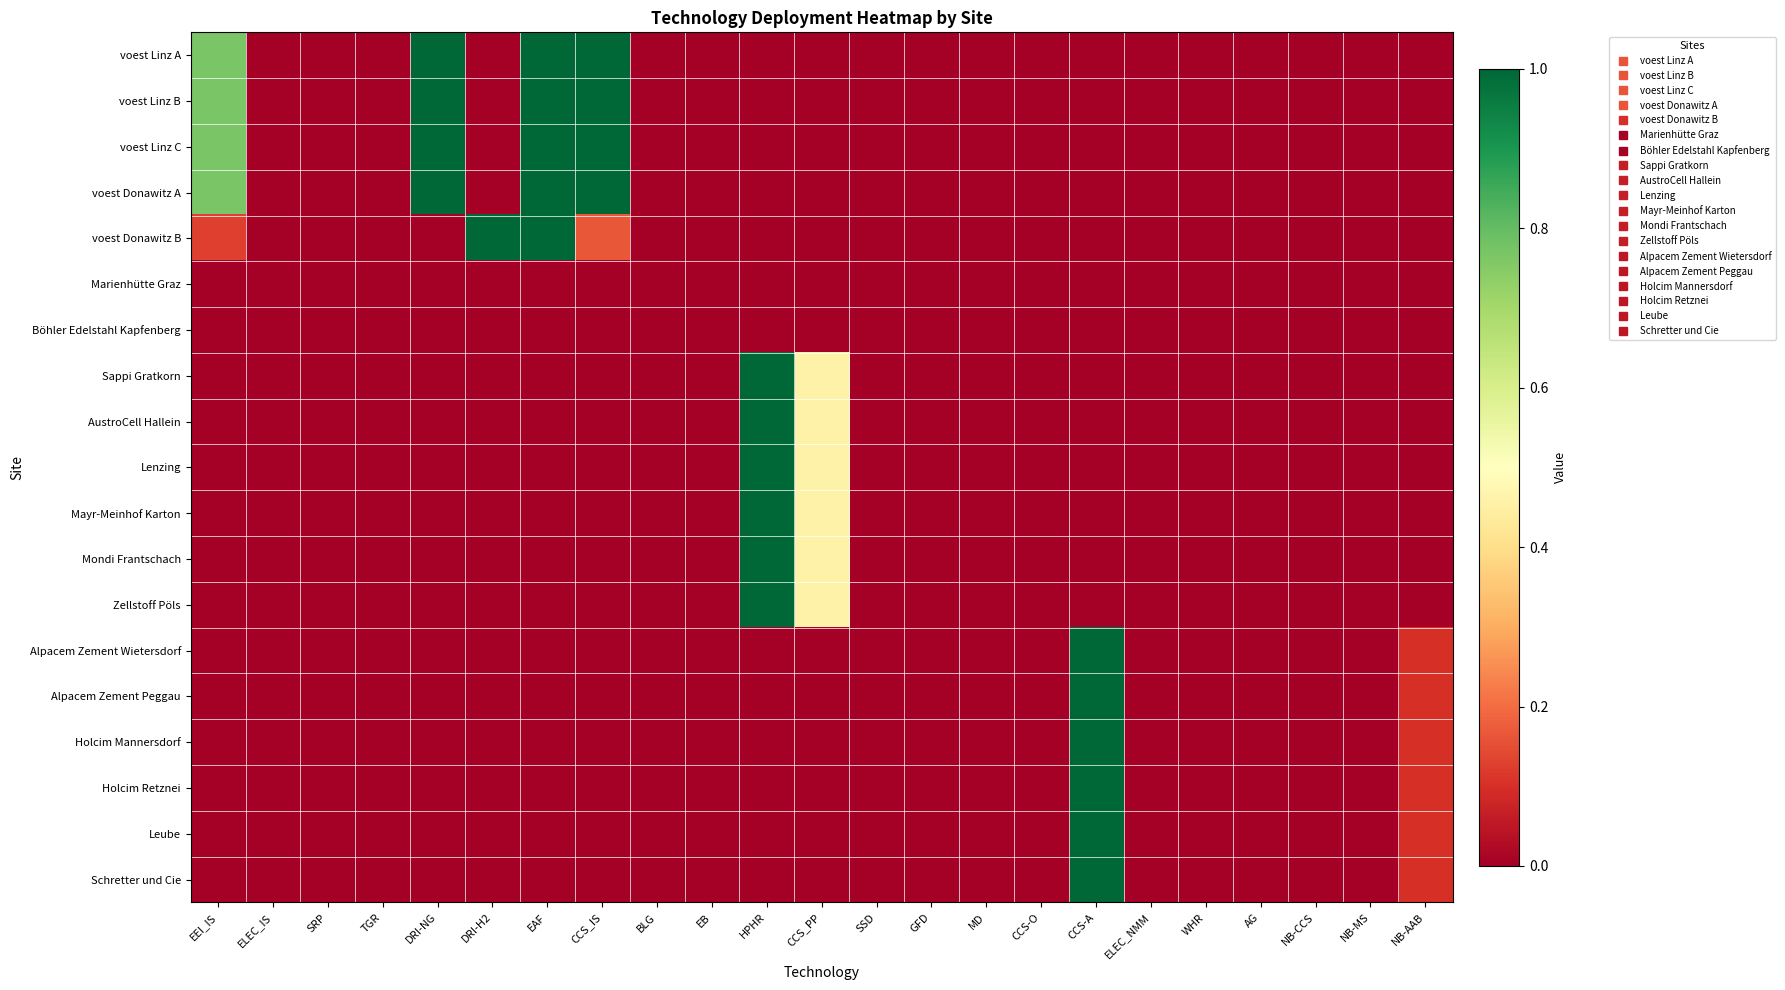

Reading right to left, list all the values displayed in this chart.

voest Linz A: NB-AAB=0.0	NB-MS=0.0	NB-CCS=0.0	AG=0.0	WHR=0.0	ELEC_NMM=0.0	CCS-A=0.0	CCS-O=0.0	MD=0.0	GFD=0.0	SSD=0.0	CCS_PP=0.0	HPHR=0.0	EB=0.0	BLG=0.0	CCS_IS=1.0	EAF=1.0	DRI-H2=0.0	DRI-NG=1.0	TGR=0.0	SRP=0.0	ELEC_IS=0.0	EEI_IS=0.8
voest Linz B: NB-AAB=0.0	NB-MS=0.0	NB-CCS=0.0	AG=0.0	WHR=0.0	ELEC_NMM=0.0	CCS-A=0.0	CCS-O=0.0	MD=0.0	GFD=0.0	SSD=0.0	CCS_PP=0.0	HPHR=0.0	EB=0.0	BLG=0.0	CCS_IS=1.0	EAF=1.0	DRI-H2=0.0	DRI-NG=1.0	TGR=0.0	SRP=0.0	ELEC_IS=0.0	EEI_IS=0.8
voest Linz C: NB-AAB=0.0	NB-MS=0.0	NB-CCS=0.0	AG=0.0	WHR=0.0	ELEC_NMM=0.0	CCS-A=0.0	CCS-O=0.0	MD=0.0	GFD=0.0	SSD=0.0	CCS_PP=0.0	HPHR=0.0	EB=0.0	BLG=0.0	CCS_IS=1.0	EAF=1.0	DRI-H2=0.0	DRI-NG=1.0	TGR=0.0	SRP=0.0	ELEC_IS=0.0	EEI_IS=0.8
voest Donawitz A: NB-AAB=0.0	NB-MS=0.0	NB-CCS=0.0	AG=0.0	WHR=0.0	ELEC_NMM=0.0	CCS-A=0.0	CCS-O=0.0	MD=0.0	GFD=0.0	SSD=0.0	CCS_PP=0.0	HPHR=0.0	EB=0.0	BLG=0.0	CCS_IS=1.0	EAF=1.0	DRI-H2=0.0	DRI-NG=1.0	TGR=0.0	SRP=0.0	ELEC_IS=0.0	EEI_IS=0.8
voest Donawitz B: NB-AAB=0.0	NB-MS=0.0	NB-CCS=0.0	AG=0.0	WHR=0.0	ELEC_NMM=0.0	CCS-A=0.0	CCS-O=0.0	MD=0.0	GFD=0.0	SSD=0.0	CCS_PP=0.0	HPHR=0.0	EB=0.0	BLG=0.0	CCS_IS=0.2	EAF=1.0	DRI-H2=1.0	DRI-NG=0.0	TGR=0.0	SRP=0.0	ELEC_IS=0.0	EEI_IS=0.1
Marienhütte Graz: NB-AAB=0.0	NB-MS=0.0	NB-CCS=0.0	AG=0.0	WHR=0.0	ELEC_NMM=0.0	CCS-A=0.0	CCS-O=0.0	MD=0.0	GFD=0.0	SSD=0.0	CCS_PP=0.0	HPHR=0.0	EB=0.0	BLG=0.0	CCS_IS=0.0	EAF=0.0	DRI-H2=0.0	DRI-NG=0.0	TGR=0.0	SRP=0.0	ELEC_IS=0.0	EEI_IS=0.0
Böhler Edelstahl Kapfenberg: NB-AAB=0.0	NB-MS=0.0	NB-CCS=0.0	AG=0.0	WHR=0.0	ELEC_NMM=0.0	CCS-A=0.0	CCS-O=0.0	MD=0.0	GFD=0.0	SSD=0.0	CCS_PP=0.0	HPHR=0.0	EB=0.0	BLG=0.0	CCS_IS=0.0	EAF=0.0	DRI-H2=0.0	DRI-NG=0.0	TGR=0.0	SRP=0.0	ELEC_IS=0.0	EEI_IS=0.0
Sappi Gratkorn: NB-AAB=0.0	NB-MS=0.0	NB-CCS=0.0	AG=0.0	WHR=0.0	ELEC_NMM=0.0	CCS-A=0.0	CCS-O=0.0	MD=0.0	GFD=0.0	SSD=0.0	CCS_PP=0.5	HPHR=1.0	EB=0.0	BLG=0.0	CCS_IS=0.0	EAF=0.0	DRI-H2=0.0	DRI-NG=0.0	TGR=0.0	SRP=0.0	ELEC_IS=0.0	EEI_IS=0.0
AustroCell Hallein: NB-AAB=0.0	NB-MS=0.0	NB-CCS=0.0	AG=0.0	WHR=0.0	ELEC_NMM=0.0	CCS-A=0.0	CCS-O=0.0	MD=0.0	GFD=0.0	SSD=0.0	CCS_PP=0.5	HPHR=1.0	EB=0.0	BLG=0.0	CCS_IS=0.0	EAF=0.0	DRI-H2=0.0	DRI-NG=0.0	TGR=0.0	SRP=0.0	ELEC_IS=0.0	EEI_IS=0.0
Lenzing: NB-AAB=0.0	NB-MS=0.0	NB-CCS=0.0	AG=0.0	WHR=0.0	ELEC_NMM=0.0	CCS-A=0.0	CCS-O=0.0	MD=0.0	GFD=0.0	SSD=0.0	CCS_PP=0.5	HPHR=1.0	EB=0.0	BLG=0.0	CCS_IS=0.0	EAF=0.0	DRI-H2=0.0	DRI-NG=0.0	TGR=0.0	SRP=0.0	ELEC_IS=0.0	EEI_IS=0.0
Mayr-Meinhof Karton: NB-AAB=0.0	NB-MS=0.0	NB-CCS=0.0	AG=0.0	WHR=0.0	ELEC_NMM=0.0	CCS-A=0.0	CCS-O=0.0	MD=0.0	GFD=0.0	SSD=0.0	CCS_PP=0.5	HPHR=1.0	EB=0.0	BLG=0.0	CCS_IS=0.0	EAF=0.0	DRI-H2=0.0	DRI-NG=0.0	TGR=0.0	SRP=0.0	ELEC_IS=0.0	EEI_IS=0.0
Mondi Frantschach: NB-AAB=0.0	NB-MS=0.0	NB-CCS=0.0	AG=0.0	WHR=0.0	ELEC_NMM=0.0	CCS-A=0.0	CCS-O=0.0	MD=0.0	GFD=0.0	SSD=0.0	CCS_PP=0.5	HPHR=1.0	EB=0.0	BLG=0.0	CCS_IS=0.0	EAF=0.0	DRI-H2=0.0	DRI-NG=0.0	TGR=0.0	SRP=0.0	ELEC_IS=0.0	EEI_IS=0.0
Zellstoff Pöls: NB-AAB=0.0	NB-MS=0.0	NB-CCS=0.0	AG=0.0	WHR=0.0	ELEC_NMM=0.0	CCS-A=0.0	CCS-O=0.0	MD=0.0	GFD=0.0	SSD=0.0	CCS_PP=0.5	HPHR=1.0	EB=0.0	BLG=0.0	CCS_IS=0.0	EAF=0.0	DRI-H2=0.0	DRI-NG=0.0	TGR=0.0	SRP=0.0	ELEC_IS=0.0	EEI_IS=0.0
Alpacem Zement Wietersdorf: NB-AAB=0.1	NB-MS=0.0	NB-CCS=0.0	AG=0.0	WHR=0.0	ELEC_NMM=0.0	CCS-A=1.0	CCS-O=0.0	MD=0.0	GFD=0.0	SSD=0.0	CCS_PP=0.0	HPHR=0.0	EB=0.0	BLG=0.0	CCS_IS=0.0	EAF=0.0	DRI-H2=0.0	DRI-NG=0.0	TGR=0.0	SRP=0.0	ELEC_IS=0.0	EEI_IS=0.0
Alpacem Zement Peggau: NB-AAB=0.1	NB-MS=0.0	NB-CCS=0.0	AG=0.0	WHR=0.0	ELEC_NMM=0.0	CCS-A=1.0	CCS-O=0.0	MD=0.0	GFD=0.0	SSD=0.0	CCS_PP=0.0	HPHR=0.0	EB=0.0	BLG=0.0	CCS_IS=0.0	EAF=0.0	DRI-H2=0.0	DRI-NG=0.0	TGR=0.0	SRP=0.0	ELEC_IS=0.0	EEI_IS=0.0
Holcim Mannersdorf: NB-AAB=0.1	NB-MS=0.0	NB-CCS=0.0	AG=0.0	WHR=0.0	ELEC_NMM=0.0	CCS-A=1.0	CCS-O=0.0	MD=0.0	GFD=0.0	SSD=0.0	CCS_PP=0.0	HPHR=0.0	EB=0.0	BLG=0.0	CCS_IS=0.0	EAF=0.0	DRI-H2=0.0	DRI-NG=0.0	TGR=0.0	SRP=0.0	ELEC_IS=0.0	EEI_IS=0.0
Holcim Retznei: NB-AAB=0.1	NB-MS=0.0	NB-CCS=0.0	AG=0.0	WHR=0.0	ELEC_NMM=0.0	CCS-A=1.0	CCS-O=0.0	MD=0.0	GFD=0.0	SSD=0.0	CCS_PP=0.0	HPHR=0.0	EB=0.0	BLG=0.0	CCS_IS=0.0	EAF=0.0	DRI-H2=0.0	DRI-NG=0.0	TGR=0.0	SRP=0.0	ELEC_IS=0.0	EEI_IS=0.0
Leube: NB-AAB=0.1	NB-MS=0.0	NB-CCS=0.0	AG=0.0	WHR=0.0	ELEC_NMM=0.0	CCS-A=1.0	CCS-O=0.0	MD=0.0	GFD=0.0	SSD=0.0	CCS_PP=0.0	HPHR=0.0	EB=0.0	BLG=0.0	CCS_IS=0.0	EAF=0.0	DRI-H2=0.0	DRI-NG=0.0	TGR=0.0	SRP=0.0	ELEC_IS=0.0	EEI_IS=0.0
Schretter und Cie: NB-AAB=0.1	NB-MS=0.0	NB-CCS=0.0	AG=0.0	WHR=0.0	ELEC_NMM=0.0	CCS-A=1.0	CCS-O=0.0	MD=0.0	GFD=0.0	SSD=0.0	CCS_PP=0.0	HPHR=0.0	EB=0.0	BLG=0.0	CCS_IS=0.0	EAF=0.0	DRI-H2=0.0	DRI-NG=0.0	TGR=0.0	SRP=0.0	ELEC_IS=0.0	EEI_IS=0.0